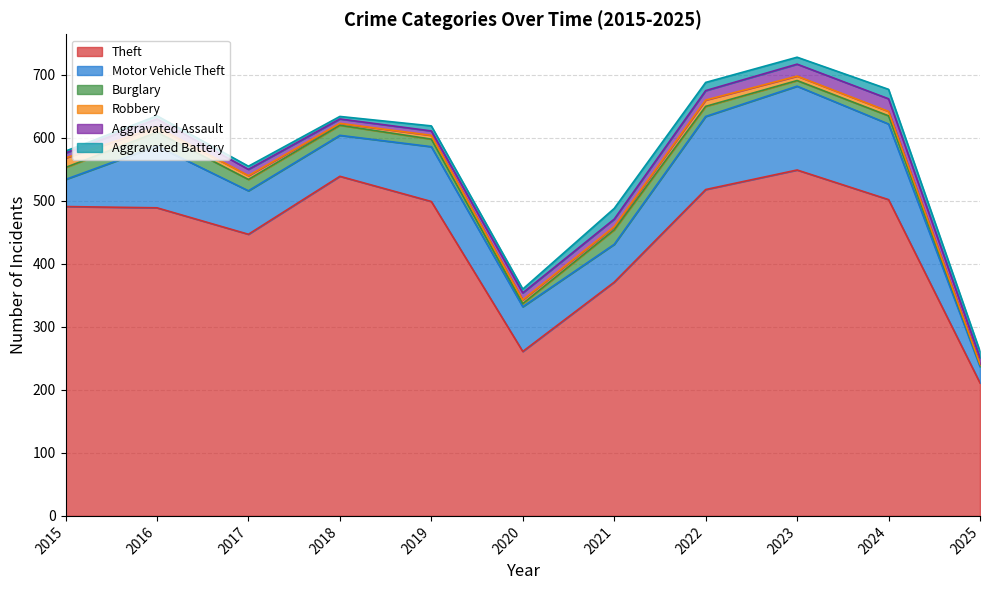

Which series has the largest range (max minus min)?

Theft